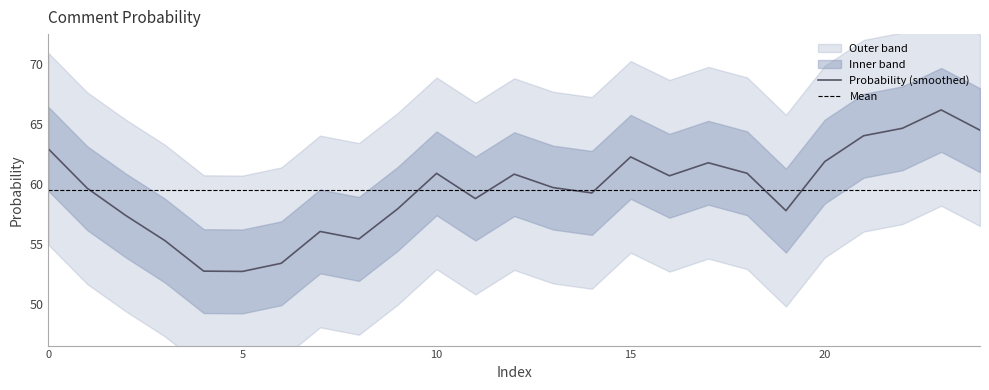

Does the chart have visible grid lines?

No